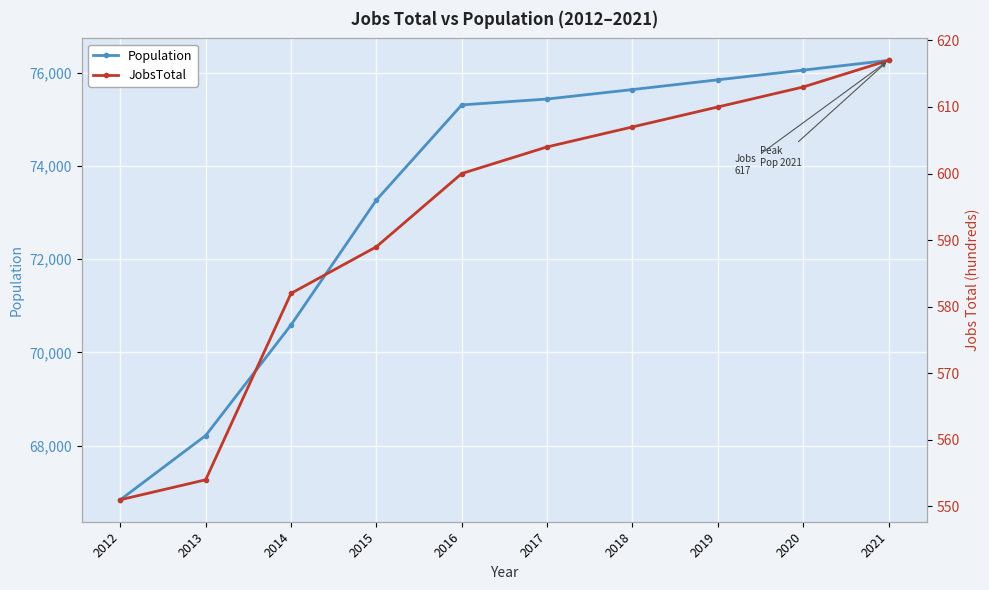

At 2013, list the series in order from largest to smallest.

Population, JobsTotal